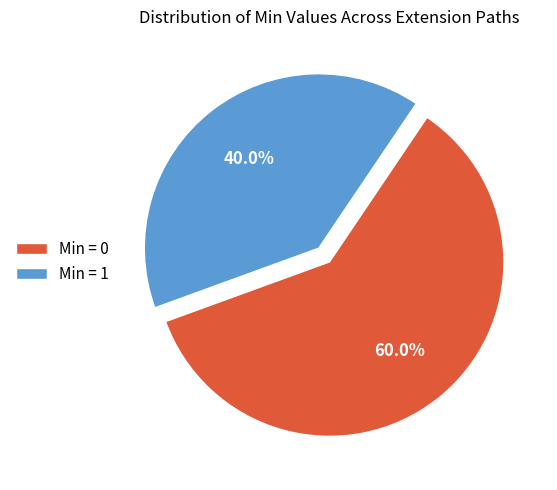

What is the ratio of the value at Min = 0 to the value at Min = 1?

1.5